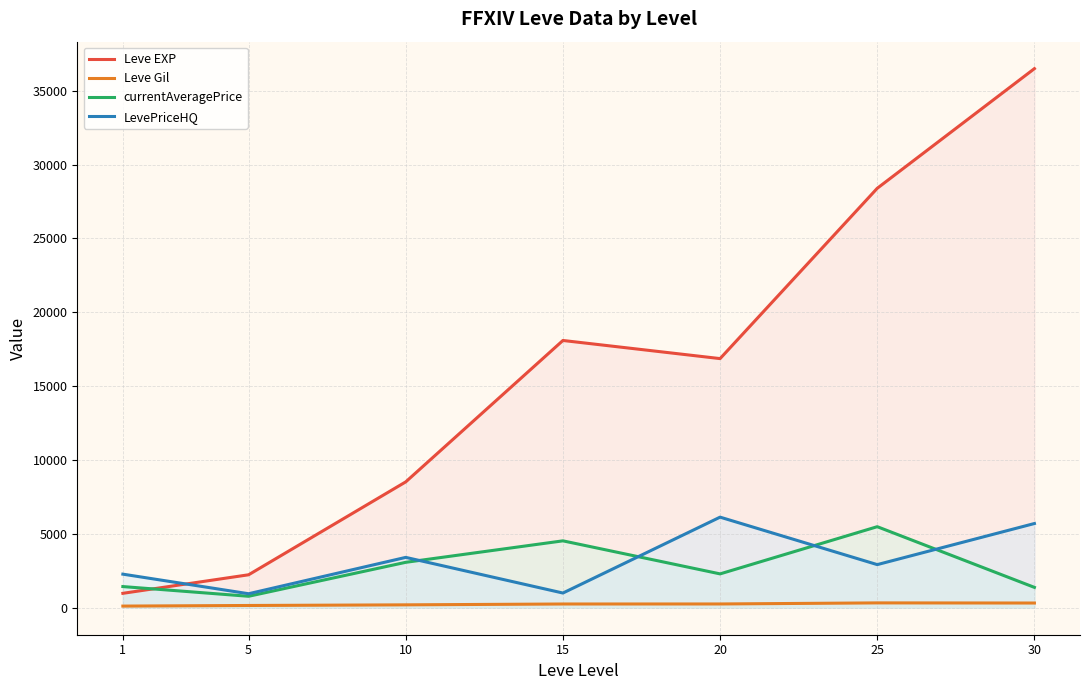

Which label corresponds to the smallest value in the chart?

1